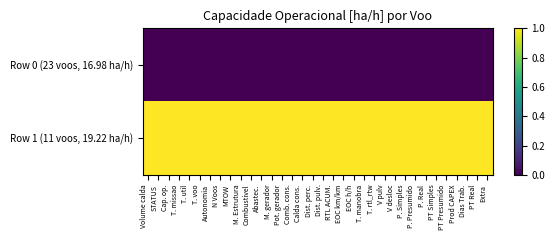

Which series has the largest range (max minus min)?

Row 0 (23 voos, 16.98 ha/h)